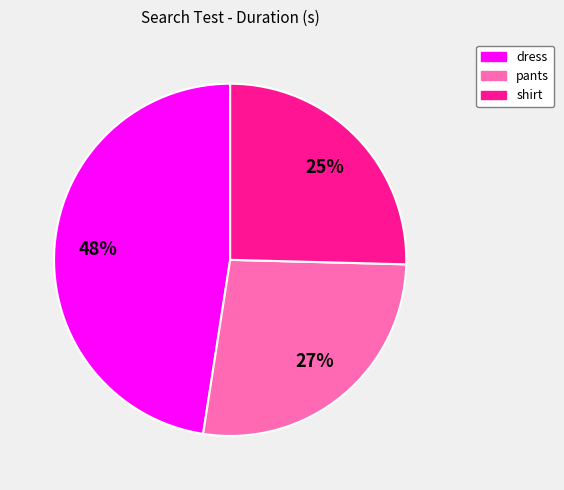

Is there a majority slice in this chart?

No